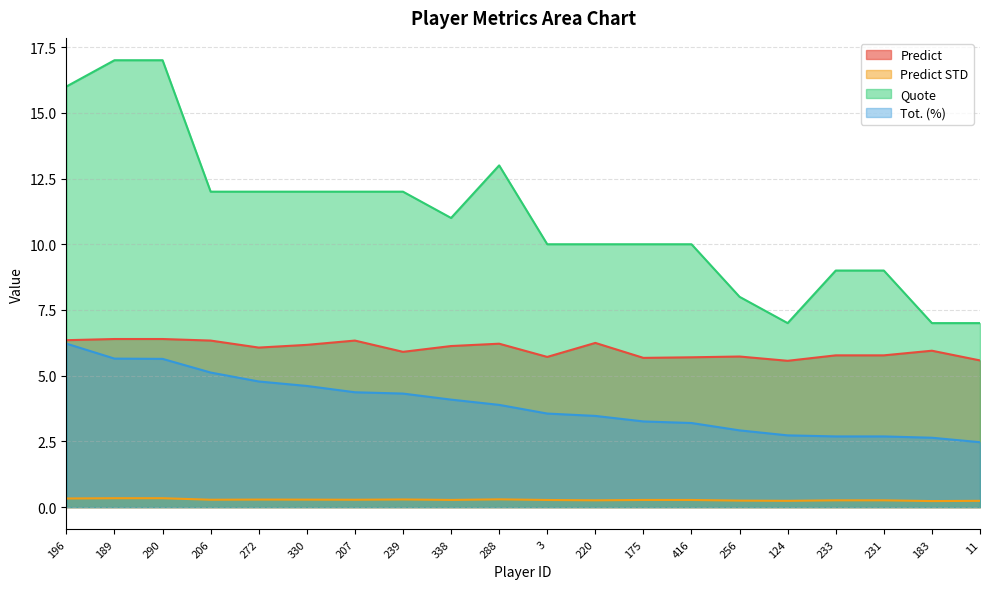

True or false: Quote and Tot. (%) cross at least once.

False